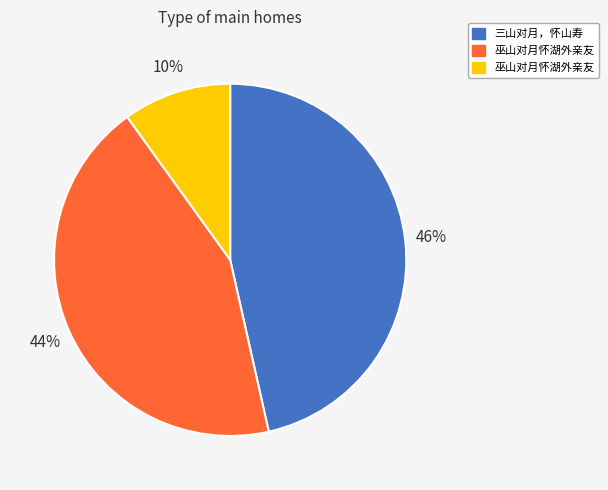

Is there any slice that represents more than half of the pie?

No